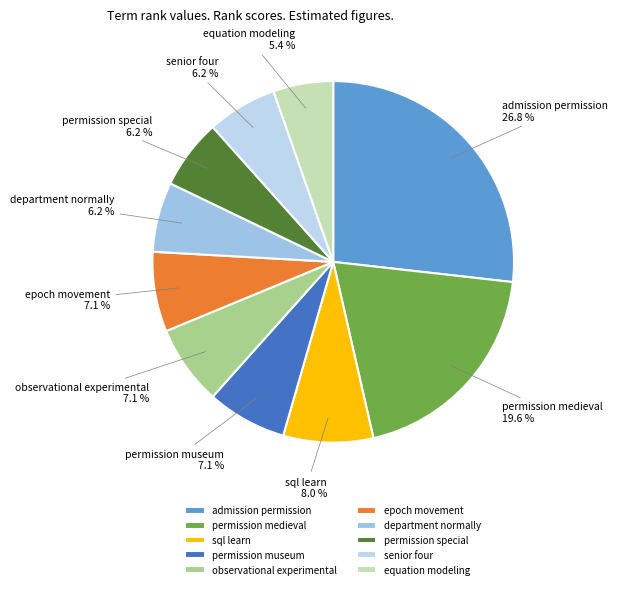

To the nearest percent, what is the average slice percentage?

10%